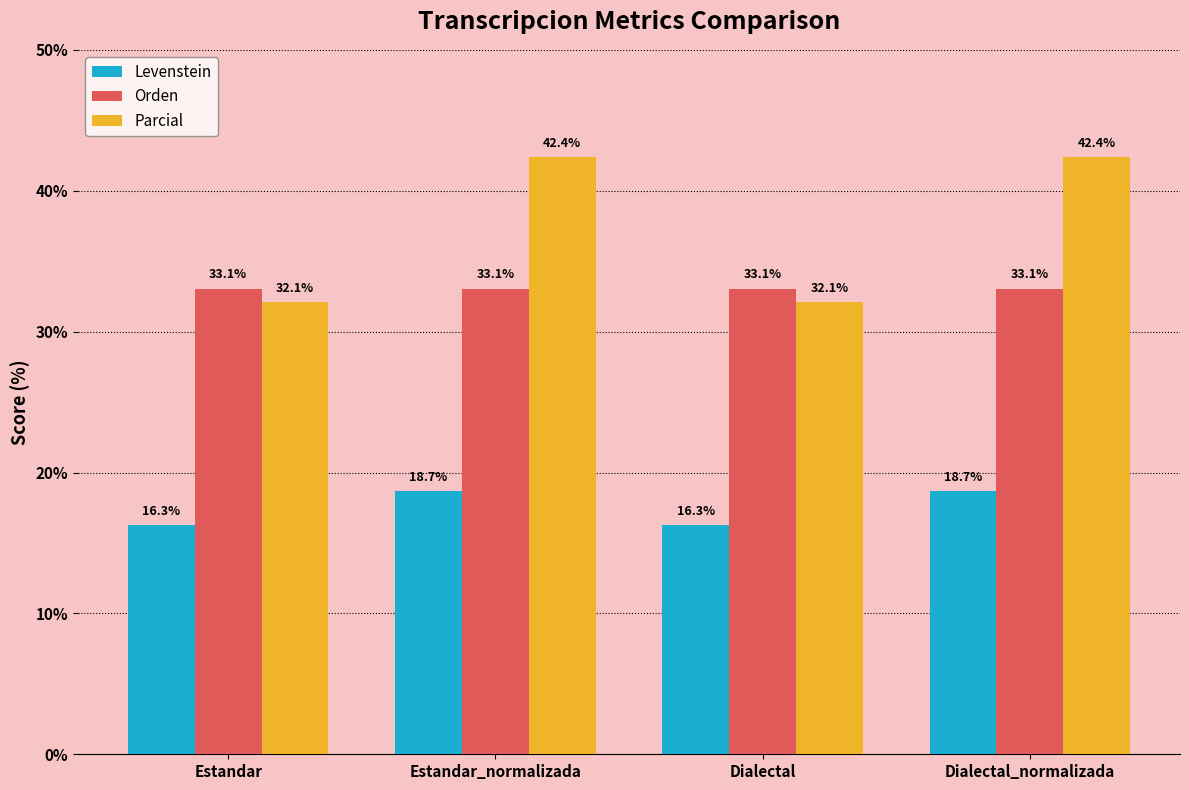

At how many categories does at least one series exceed 23?

4